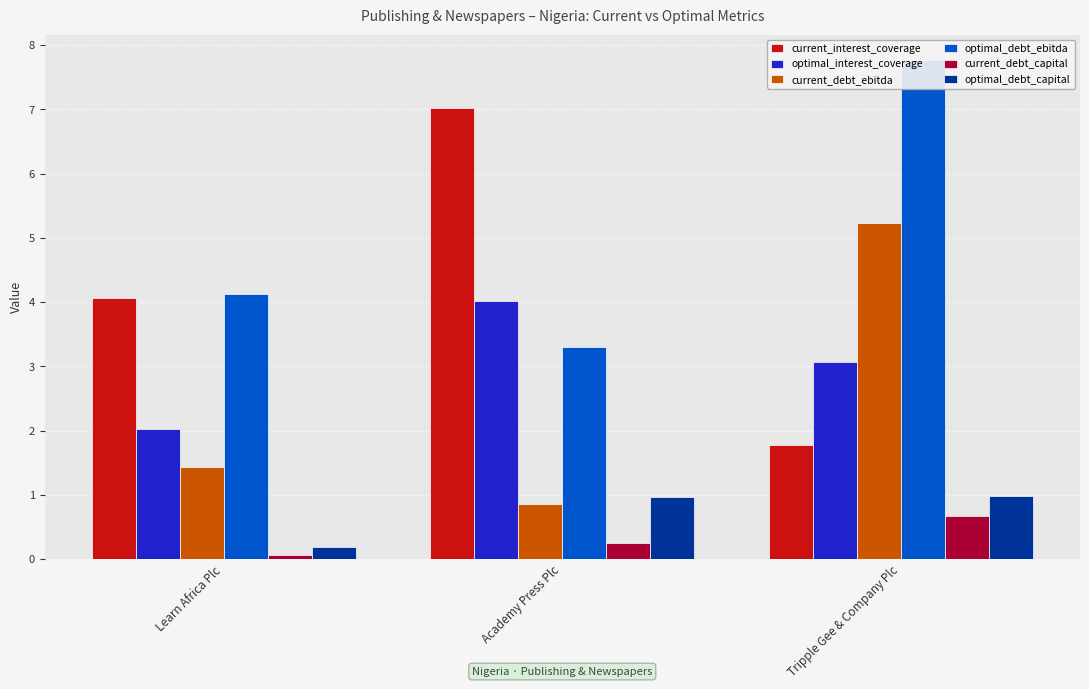

The current_debt_capital series shows 0.1 at Learn Africa Plc. True or false?

False